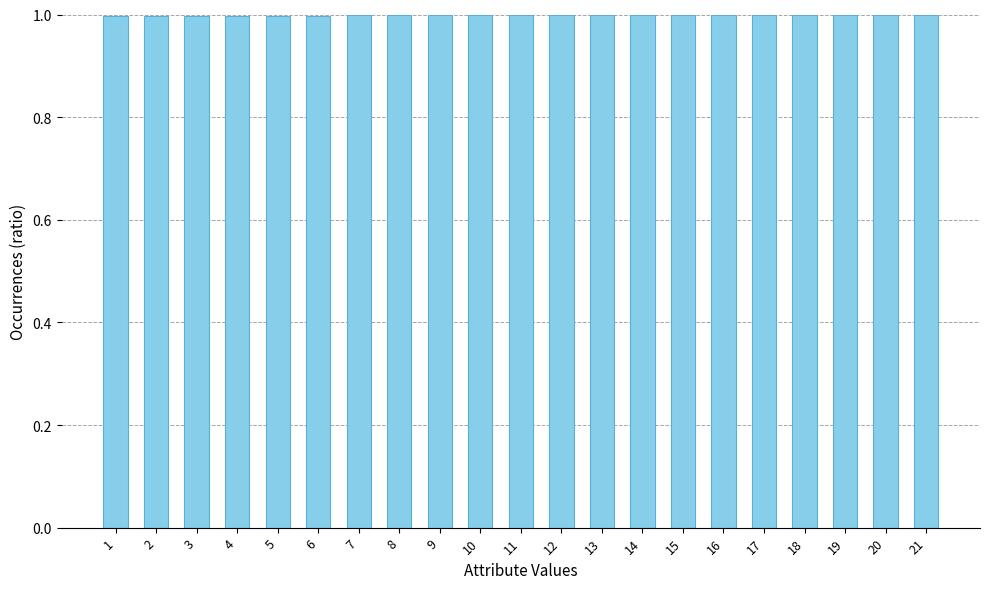

True or false: the data shows 1.0 at 6.

True